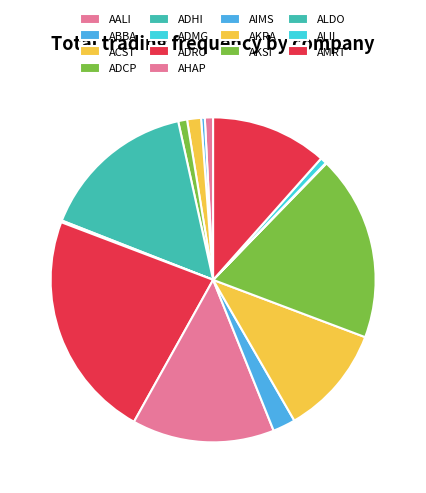

Rank the categories by value from lowest to highest.

ALDO, ADMG, ABBA, ALII, AALI, ADCP, ACST, AIMS, AKRA, AMRT, AHAP, ADHI, AKSI, ADRO